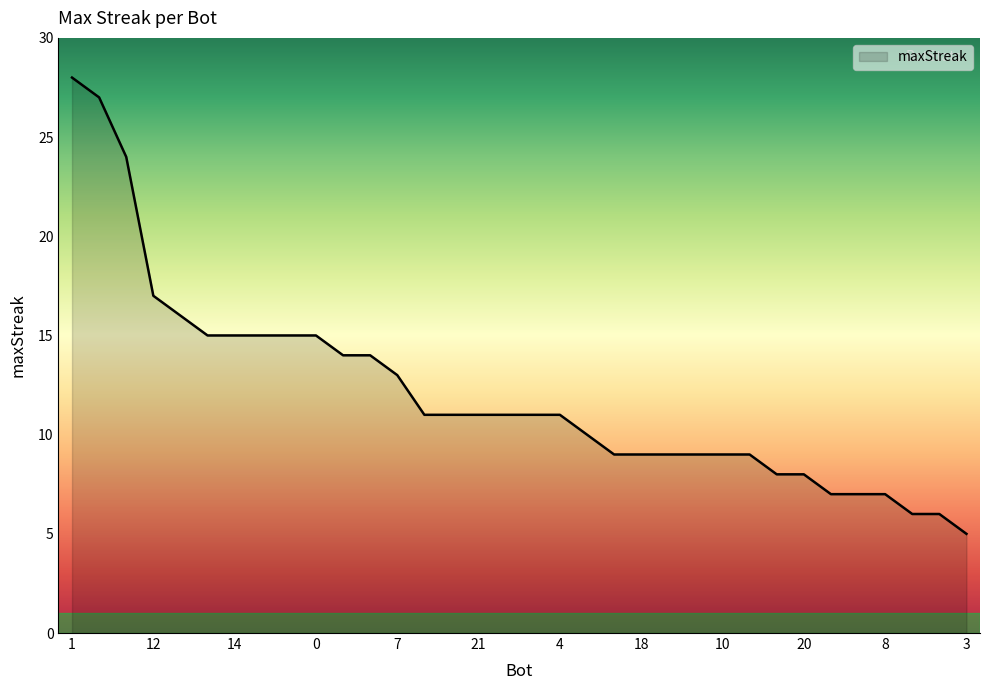

What is the average value?

12